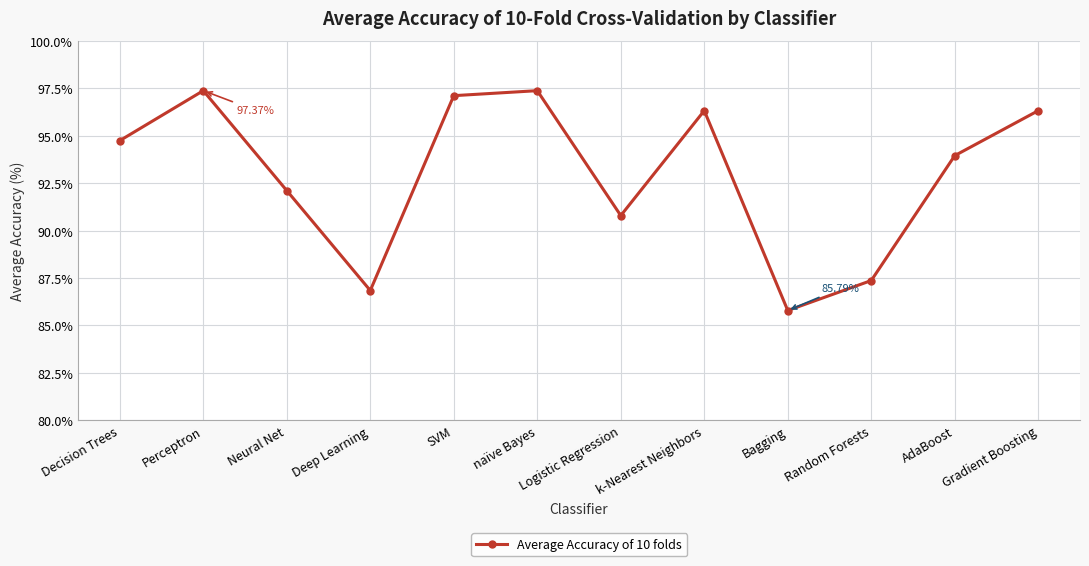

At which category does the chart reach its minimum across all series?

Bagging